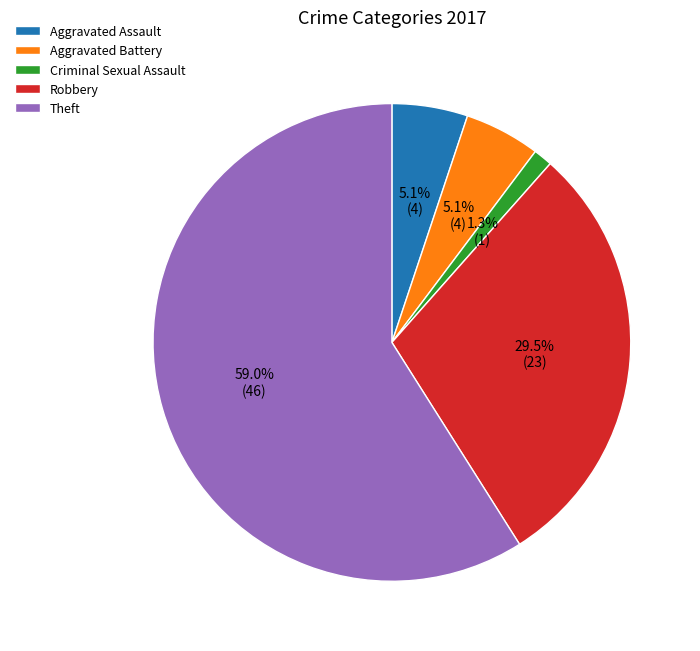

To the nearest percent, what portion does Aggravated Battery represent?

5%